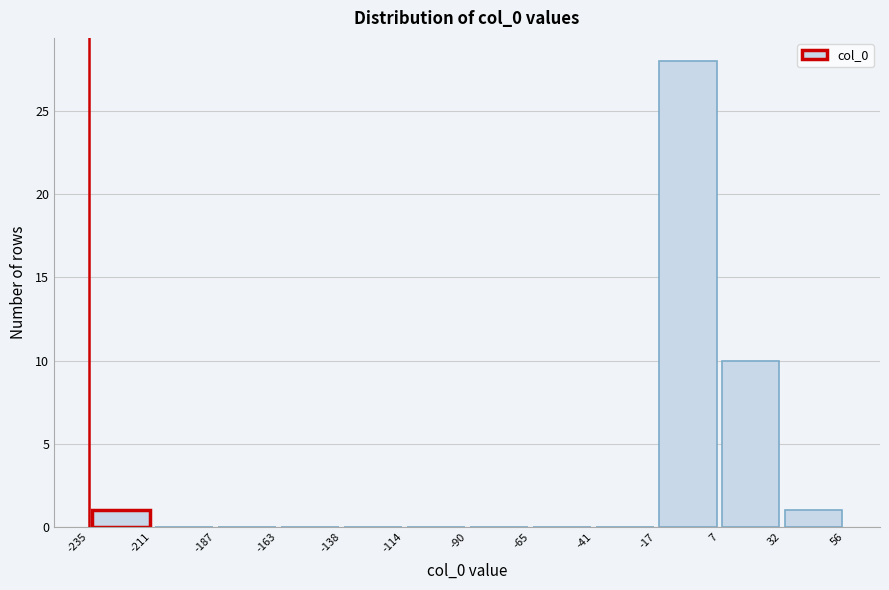

Over which range of the x-axis is the bar tallest?

-17 to 7